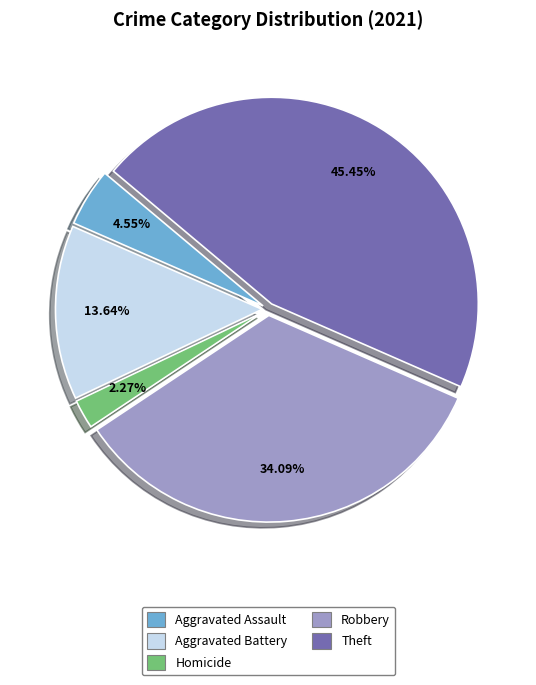

Which has a higher value, Theft or Aggravated Assault?

Theft